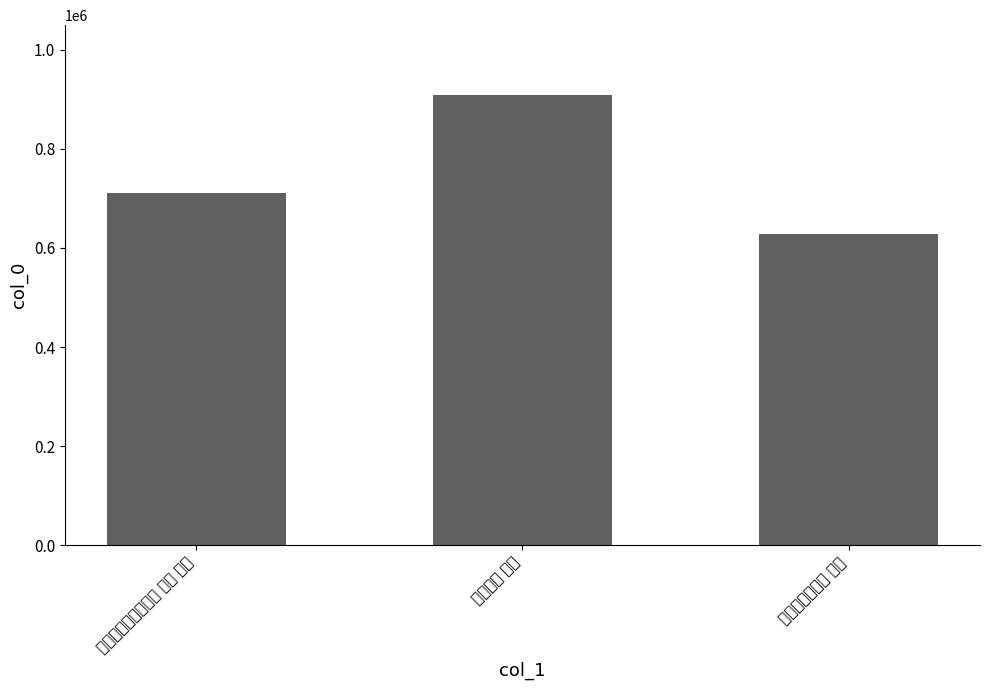

What is the value of the 3rd bar from the left?

627340